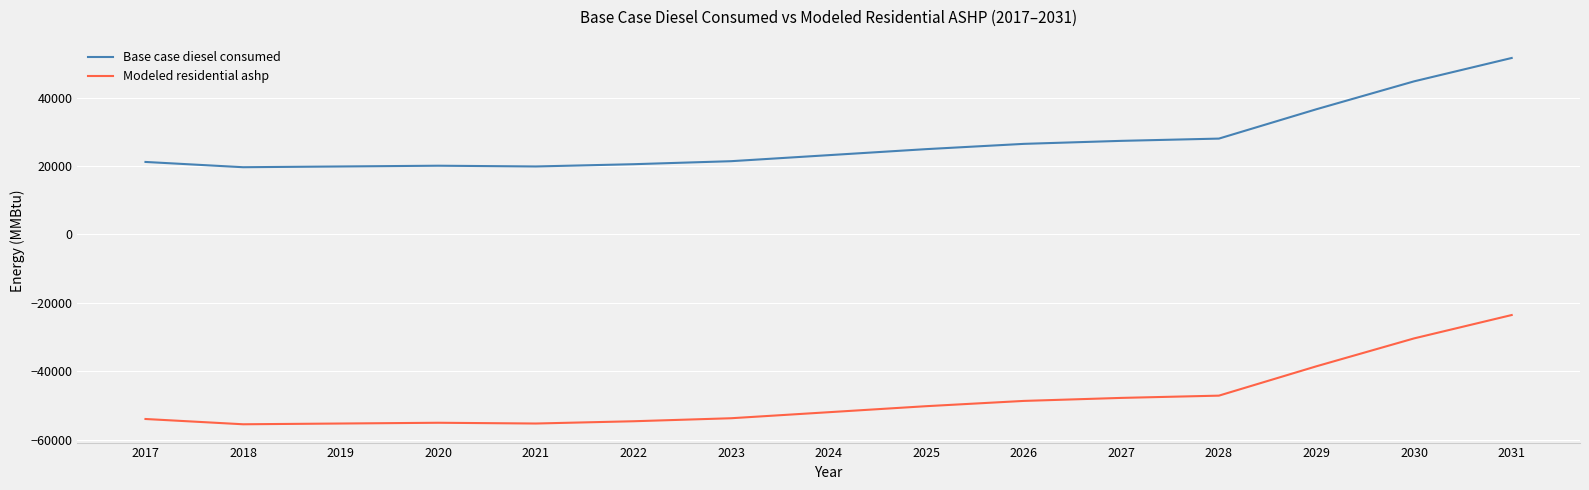

List the series in order of their overall mean, lowest first.

Modeled residential ashp, Base case diesel consumed